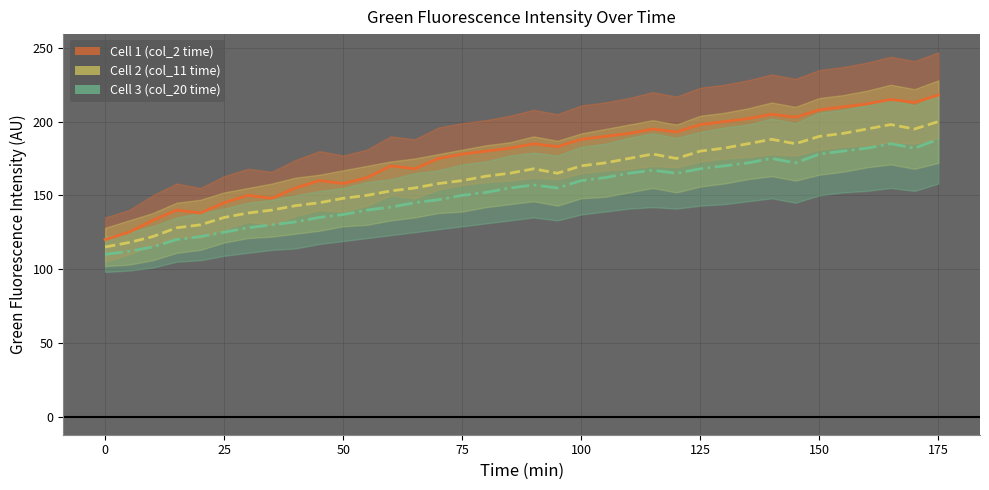

True or false: Cell 3 (time col 20) and Cell 1 (time col 2) intersect in this chart.

False